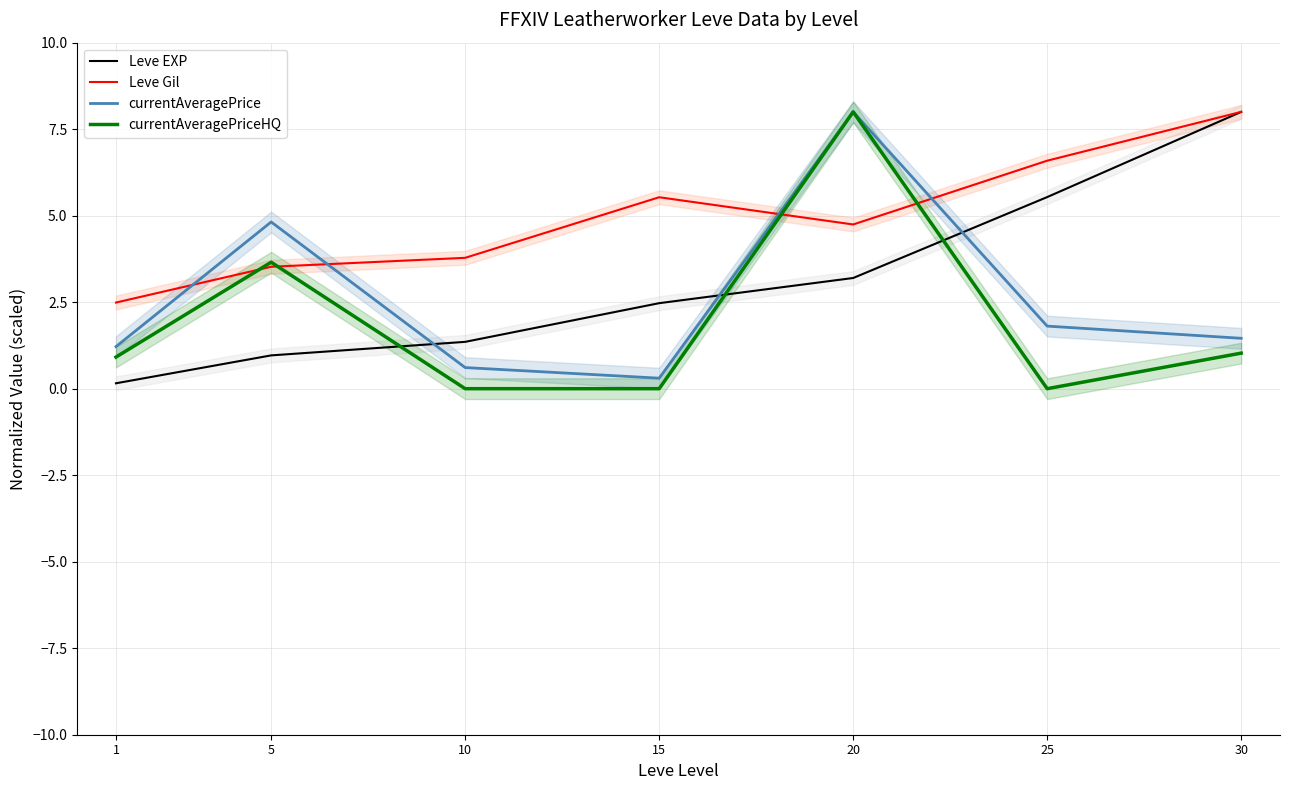

At which category does the chart reach its peak across all series?

30